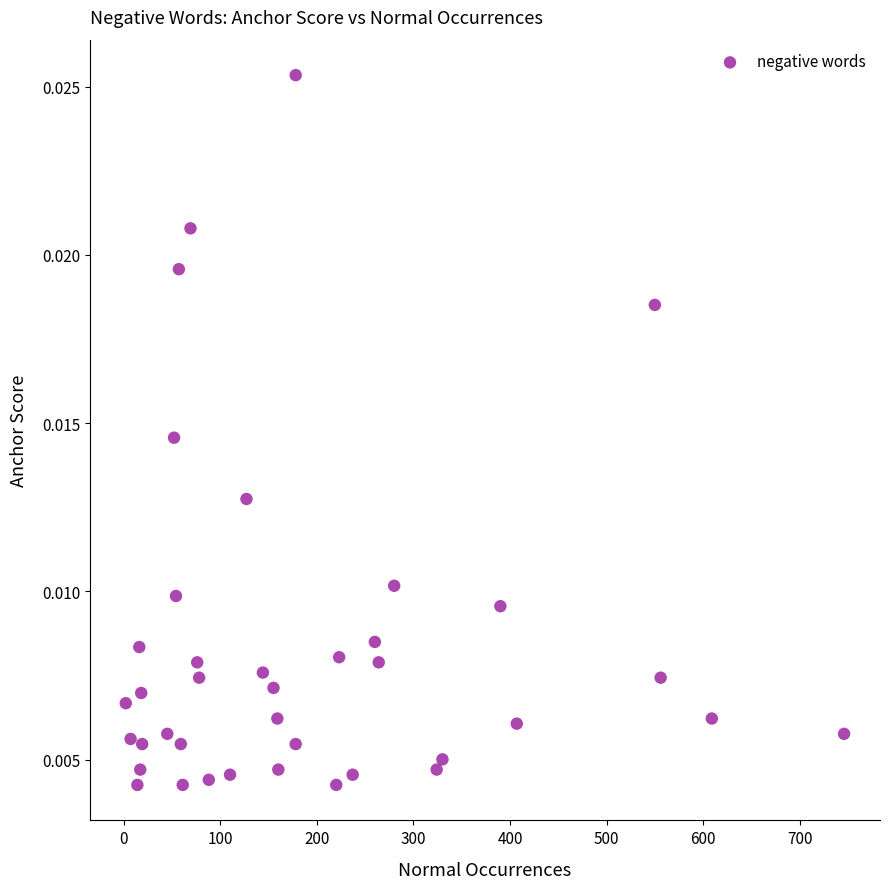

What is the range of X values (max minus min)?

744.0